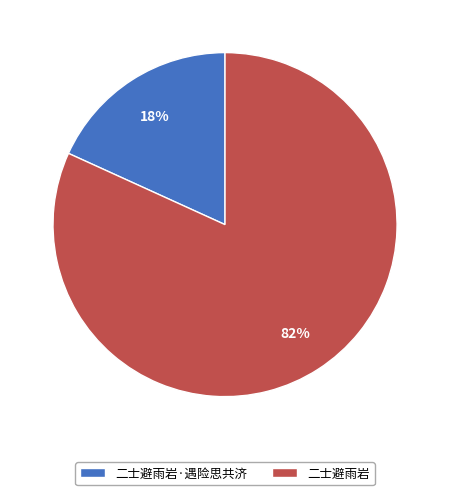

Which has a higher value, 二士避雨岩·遇险思共济 or 二士避雨岩?

二士避雨岩